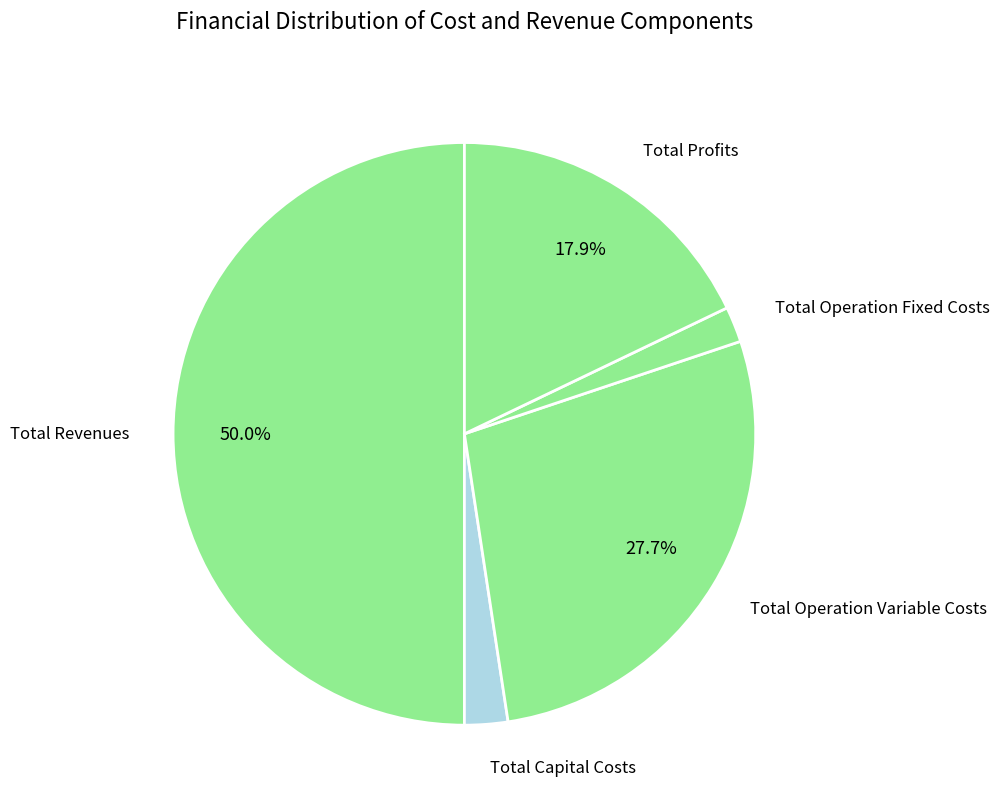

The Total Operation Fixed Costs slice represents 2% of the pie. True or false?

True